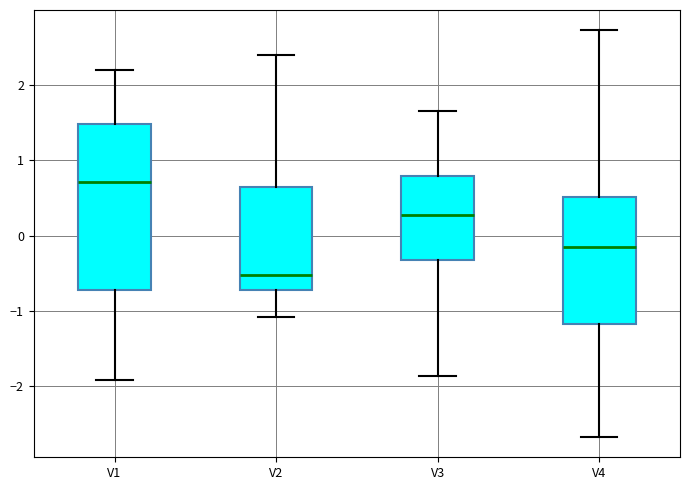

Reading left to right, transcribe this box plot: for each box, give where its median line is, the range the box spans, and where its two whiskers end, as read against the y-axis. The values are not printed on the chart, so give them approximately, as read against the axis.

V1: median 0.7, box -0.7 to 1.5, whiskers -1.9 to 2.2
V2: median -0.5, box -0.7 to 0.6, whiskers -1.1 to 2.4
V3: median 0.3, box -0.3 to 0.8, whiskers -1.9 to 1.7
V4: median -0.1, box -1.2 to 0.5, whiskers -2.7 to 2.7